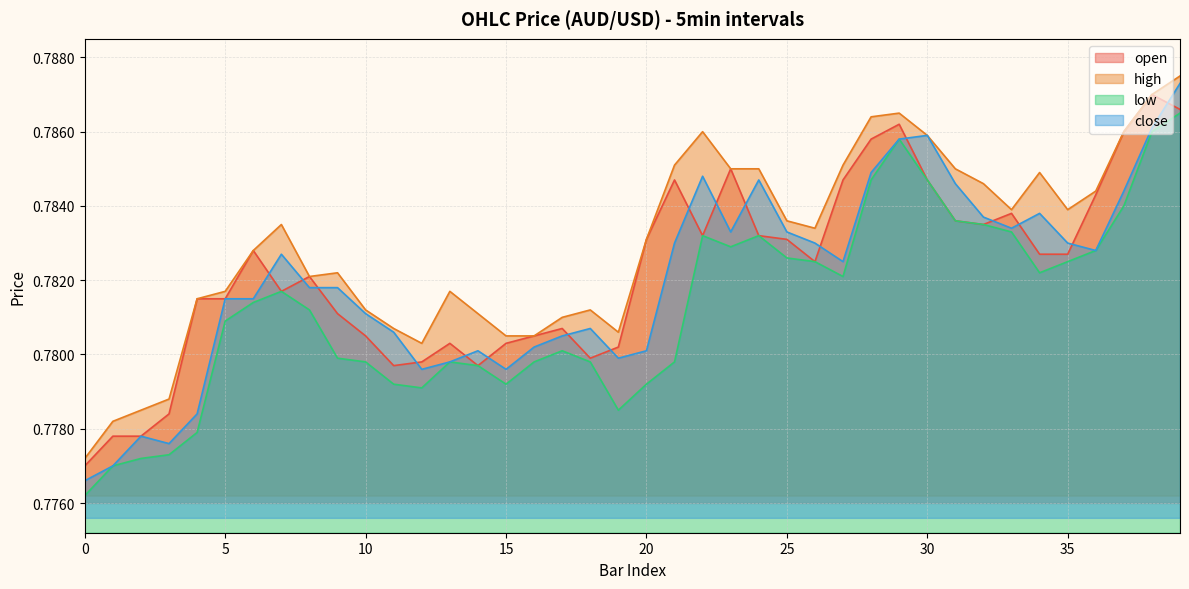

Reading left to right, transcribe all the data shown in this chart.

open: 0=0.8	1=0.8	2=0.8	3=0.8	4=0.8	5=0.8	6=0.8	7=0.8	8=0.8	9=0.8	10=0.8	11=0.8	12=0.8	13=0.8	14=0.8	15=0.8	16=0.8	17=0.8	18=0.8	19=0.8	20=0.8	21=0.8	22=0.8	23=0.8	24=0.8	25=0.8	26=0.8	27=0.8	28=0.8	29=0.8	30=0.8	31=0.8	32=0.8	33=0.8	34=0.8	35=0.8	36=0.8	37=0.8	38=0.8	39=0.8
high: 0=0.8	1=0.8	2=0.8	3=0.8	4=0.8	5=0.8	6=0.8	7=0.8	8=0.8	9=0.8	10=0.8	11=0.8	12=0.8	13=0.8	14=0.8	15=0.8	16=0.8	17=0.8	18=0.8	19=0.8	20=0.8	21=0.8	22=0.8	23=0.8	24=0.8	25=0.8	26=0.8	27=0.8	28=0.8	29=0.8	30=0.8	31=0.8	32=0.8	33=0.8	34=0.8	35=0.8	36=0.8	37=0.8	38=0.8	39=0.8
low: 0=0.8	1=0.8	2=0.8	3=0.8	4=0.8	5=0.8	6=0.8	7=0.8	8=0.8	9=0.8	10=0.8	11=0.8	12=0.8	13=0.8	14=0.8	15=0.8	16=0.8	17=0.8	18=0.8	19=0.8	20=0.8	21=0.8	22=0.8	23=0.8	24=0.8	25=0.8	26=0.8	27=0.8	28=0.8	29=0.8	30=0.8	31=0.8	32=0.8	33=0.8	34=0.8	35=0.8	36=0.8	37=0.8	38=0.8	39=0.8
close: 0=0.8	1=0.8	2=0.8	3=0.8	4=0.8	5=0.8	6=0.8	7=0.8	8=0.8	9=0.8	10=0.8	11=0.8	12=0.8	13=0.8	14=0.8	15=0.8	16=0.8	17=0.8	18=0.8	19=0.8	20=0.8	21=0.8	22=0.8	23=0.8	24=0.8	25=0.8	26=0.8	27=0.8	28=0.8	29=0.8	30=0.8	31=0.8	32=0.8	33=0.8	34=0.8	35=0.8	36=0.8	37=0.8	38=0.8	39=0.8